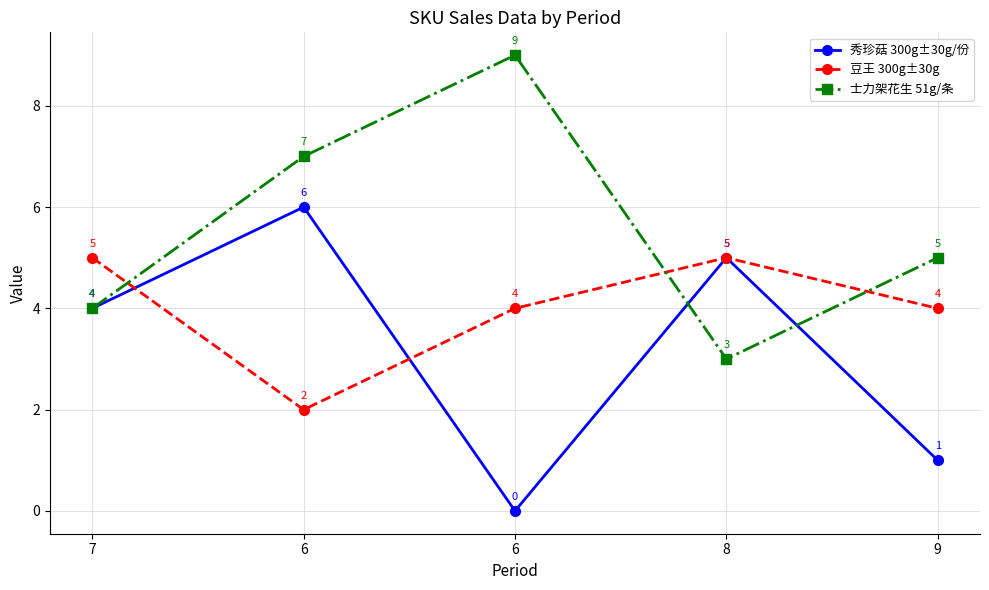

Reading left to right, what are all the values shown in this chart?

秀珍菇 300g±30g/份: 7=4	6=6	6=0	8=5	9=1
豆王 300g±30g: 7=5	6=2	6=4	8=5	9=4
士力架花生 51g/条: 7=4	6=7	6=9	8=3	9=5